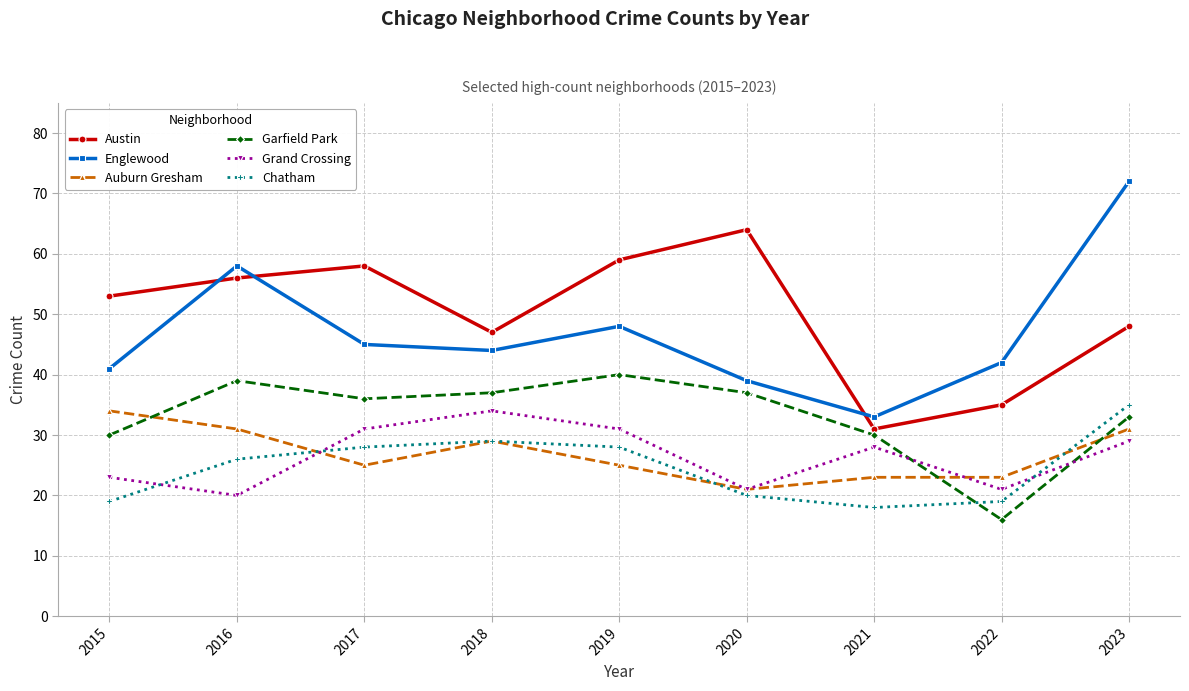

Which category has the lowest value in the Grand Crossing series?

2016